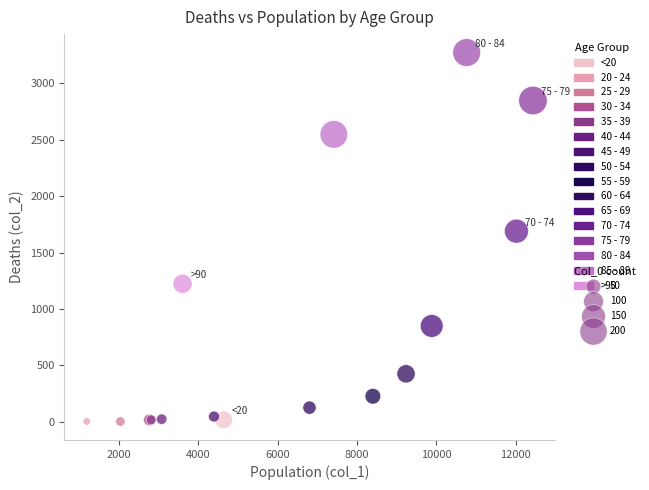

What Y value in the scatter plot is closest to 1638?

1690